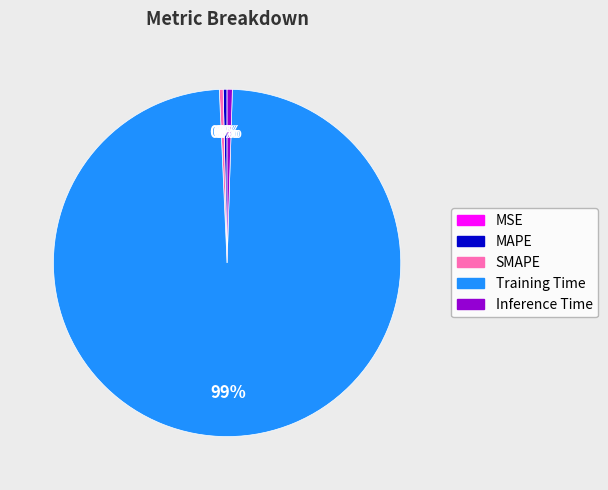

Which category has the biggest portion of the pie?

Training Time